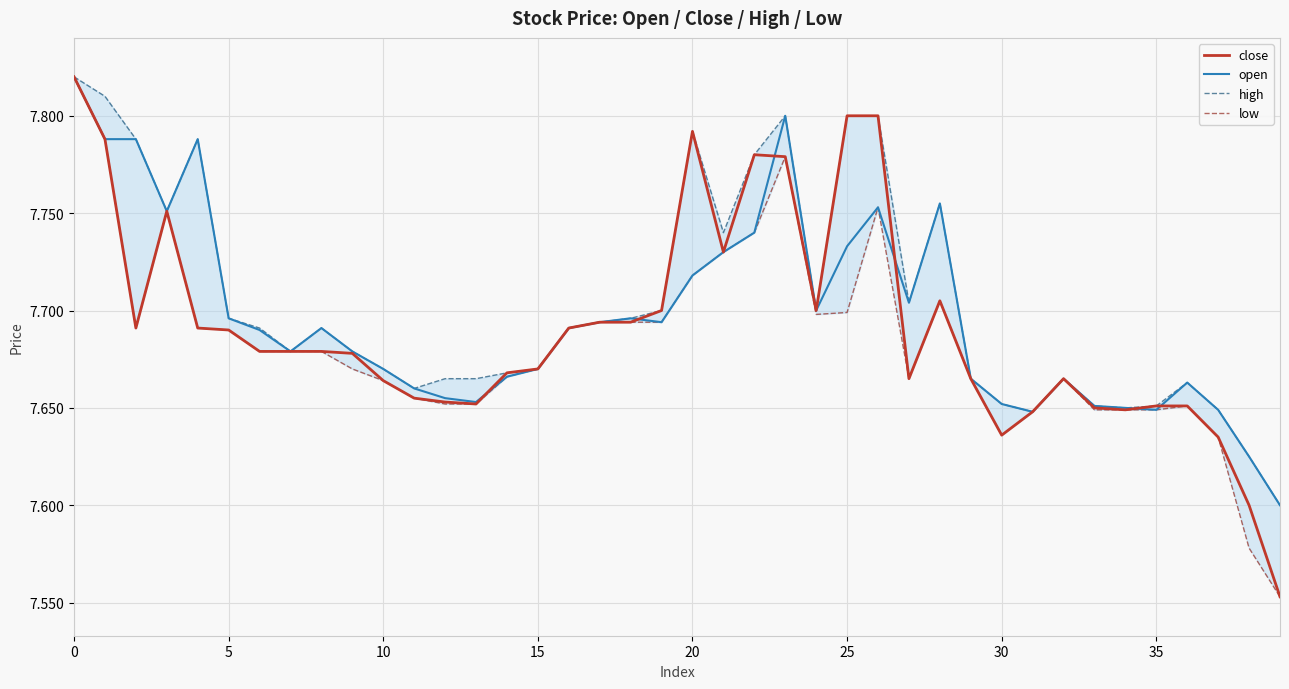

At which label is close closest to 7?

39